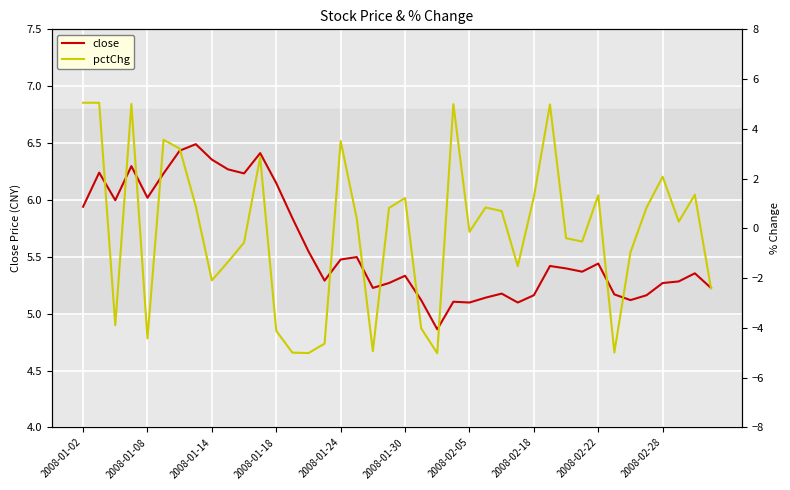

True or false: close has a value of 3.3 at 2008-01-24.

False